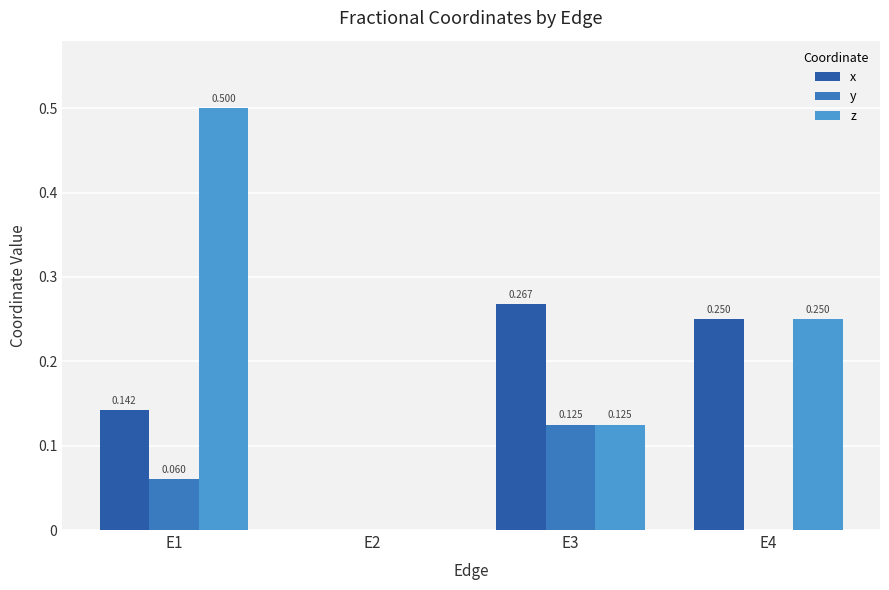

List the labels in order of y value, largest first.

E3, E1, E2, E4